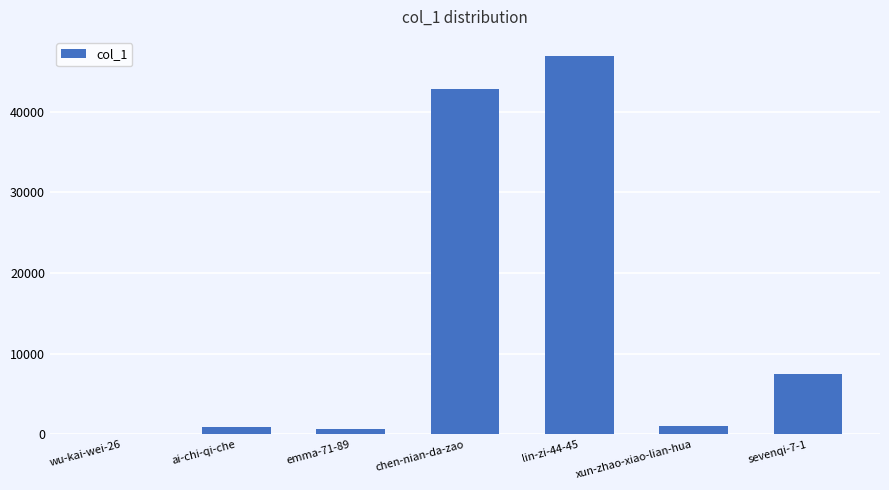

At which category does the chart reach its peak across all series?

lin-zi-44-45